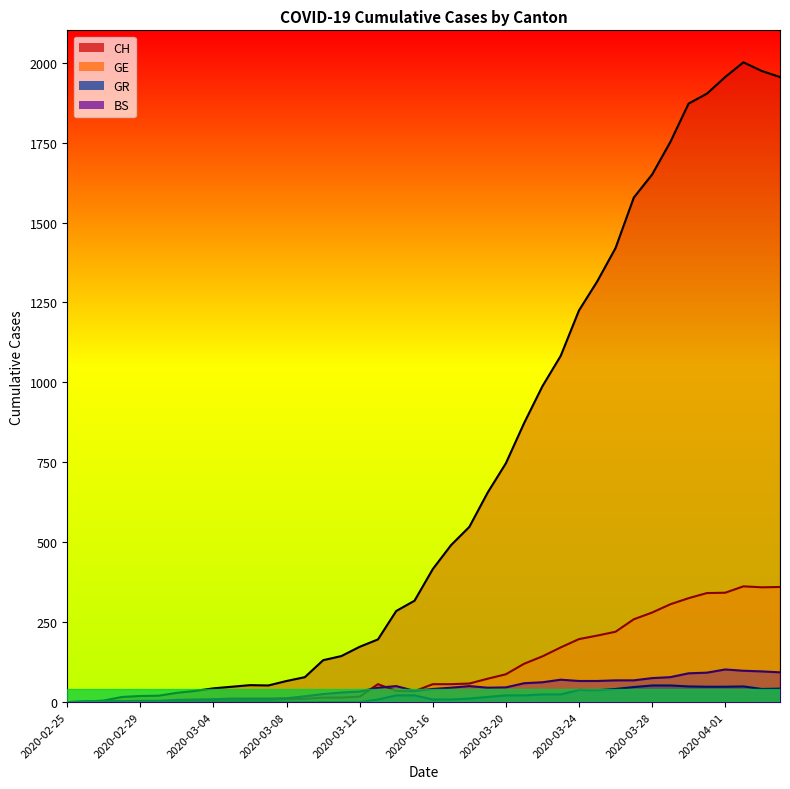

Reading left to right, list all the values displayed in this chart.

CH: 0	1	5	16	19	20	29	35	43	48	53	52	66	78	131	144	173	196	285	317	416	491	548	655	747	873	988	1083	1225	1316	1420	1578	1650	1752	1872	1903	1955	2001	1974	1955
GE: 0	1	1	2	3	3	3	4	4	5	7	7	9	10	14	14	17	56	35	34	56	56	58	73	87	120	143	171	197	208	220	259	280	306	325	341	342	362	359	360
GR: 0	0	0	0	0	0	0	0	0	0	0	0	0	0	0	0	0	8	21	21	8	8	11	16	21	21	24	24	38	37	41	47	52	52	49	48	48	49	41	42
BS: 0	3	3	3	4	4	7	8	9	11	11	11	12	18	25	30	33	45	50	35	41	45	50	45	46	59	62	70	66	66	68	68	75	78	90	92	102	98	96	93